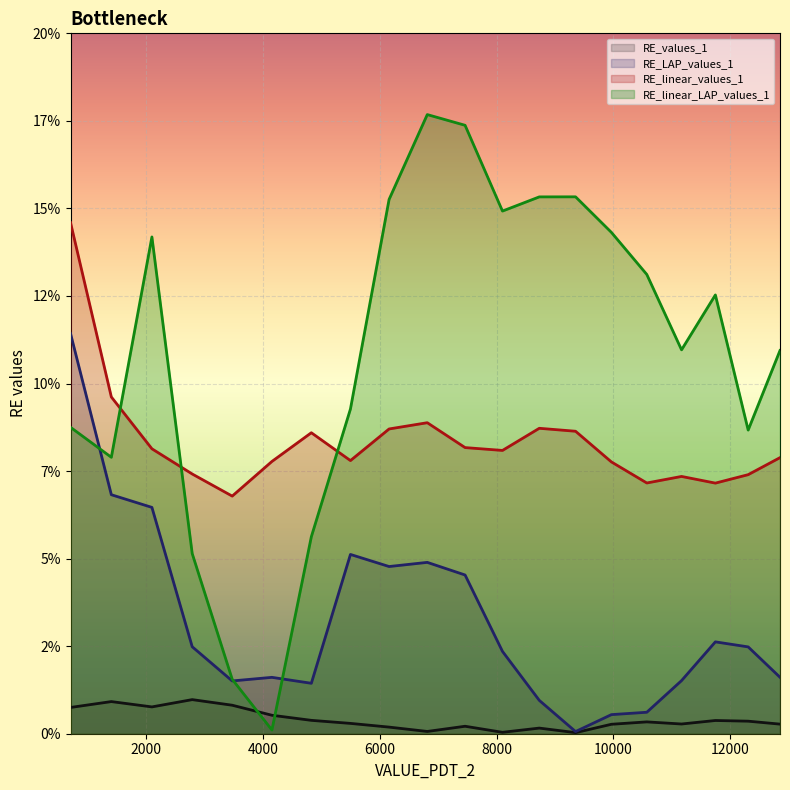

What is the total value across all series at 8099.434797662155?

0.3